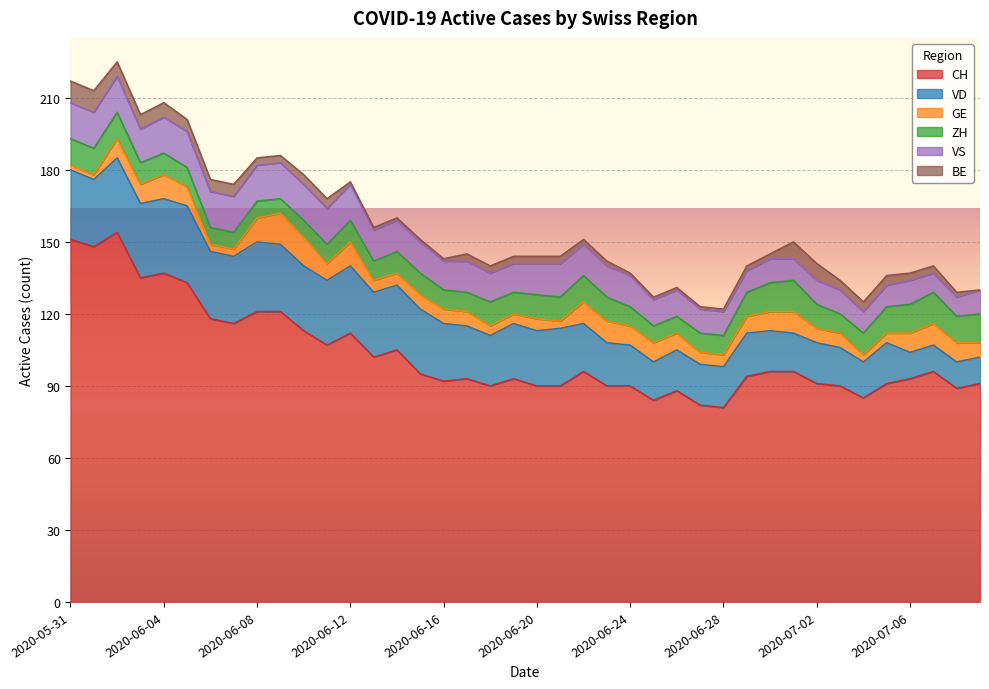

What is the difference between the second highest and minimum values in the BE series?

9